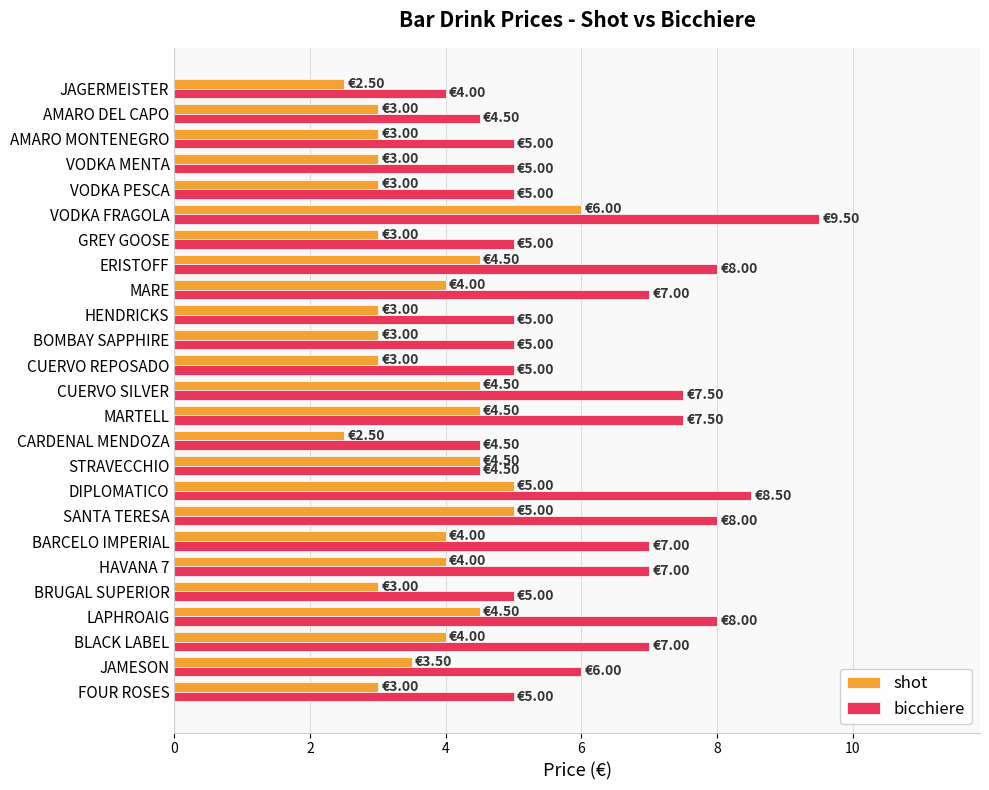

Between CUERVO SILVER and CUERVO REPOSADO, which series saw the biggest shift?

bicchiere